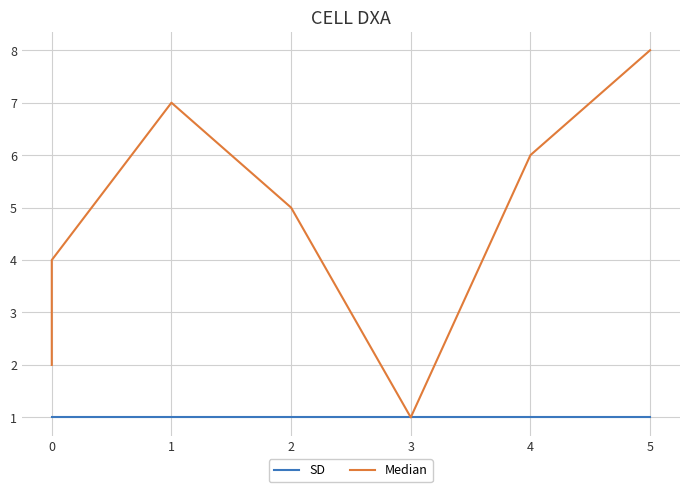

What are all the series names shown in the legend?

SD, Median